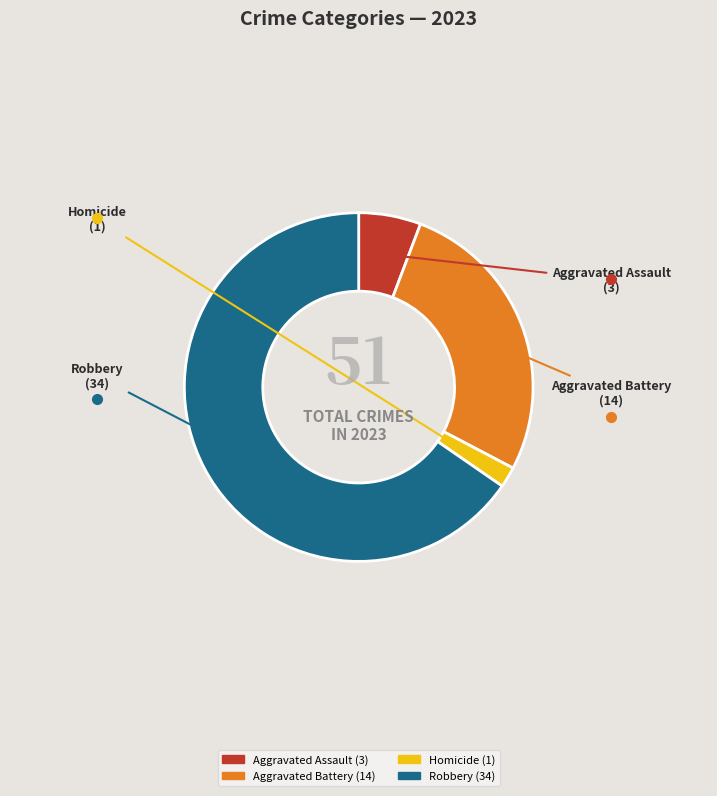

Does any single category account for the majority?

Yes